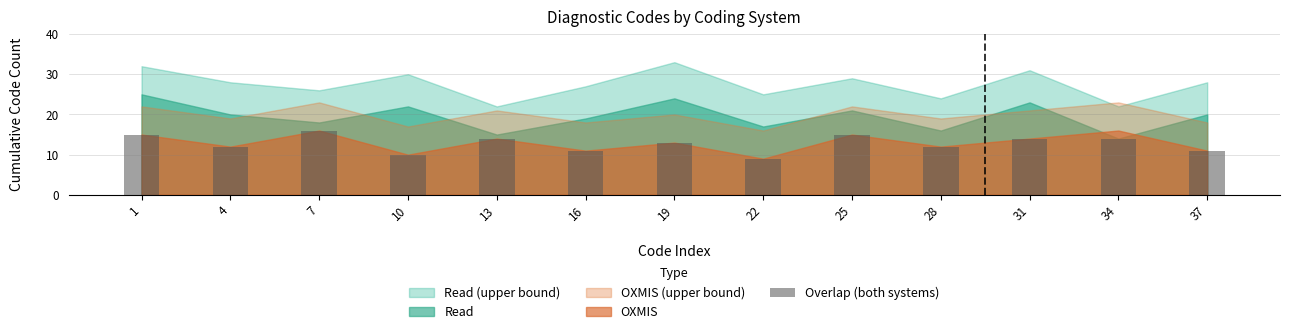

True or false: the data shows 9 at 22.

True